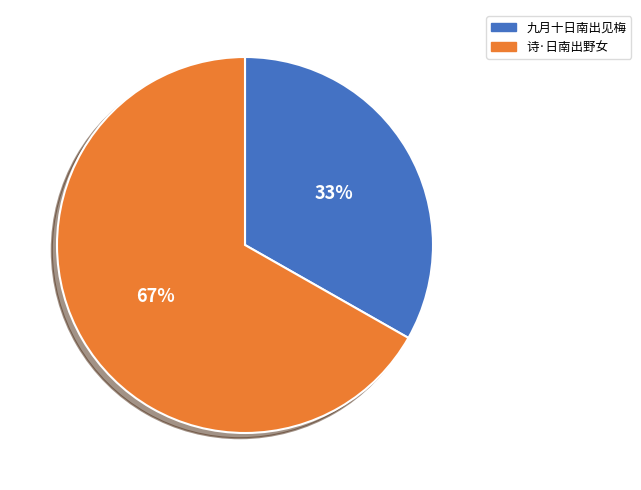

To the nearest percent, what is the difference between the largest and smallest slice percentages?

34%